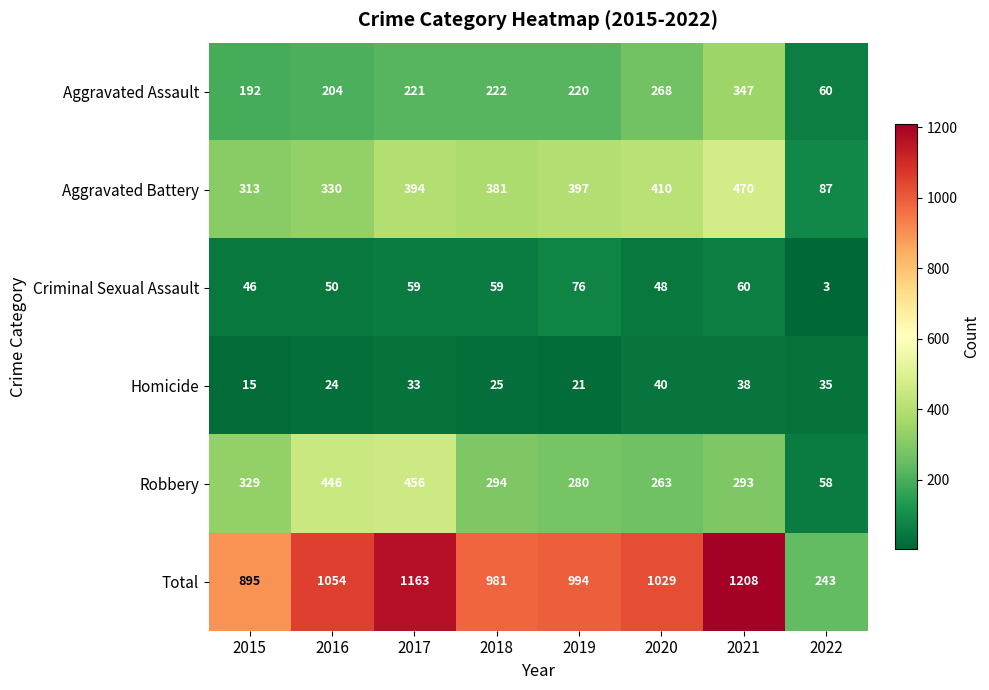

Is it true that Aggravated Battery equals 410 at 2020?

True